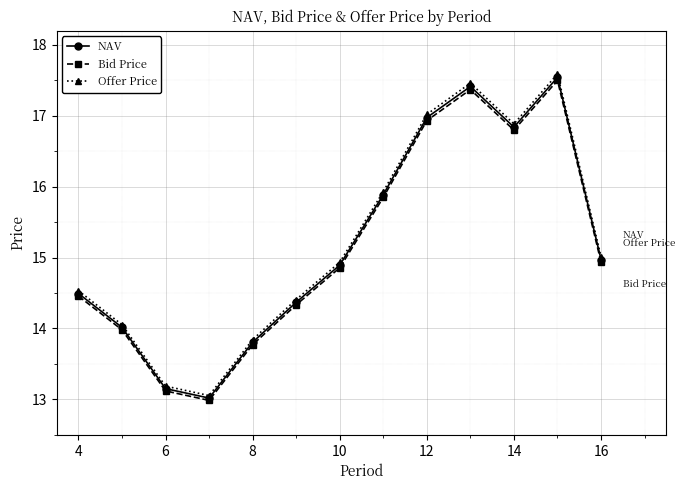

In NAV, how many points are higher than both neighbors (excluding endpoints)?

2